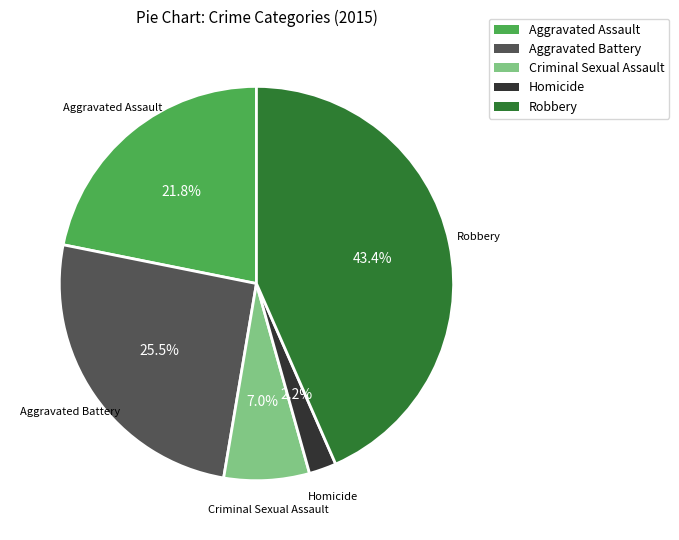

Is the sum of Aggravated Battery and Homicide greater than half?

No